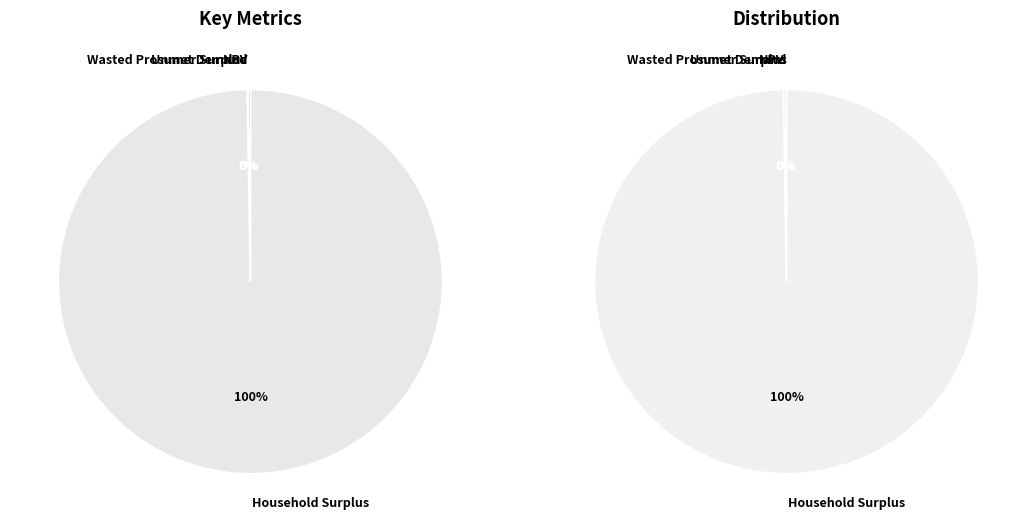

Which slice is the smallest?

Unmet Demand